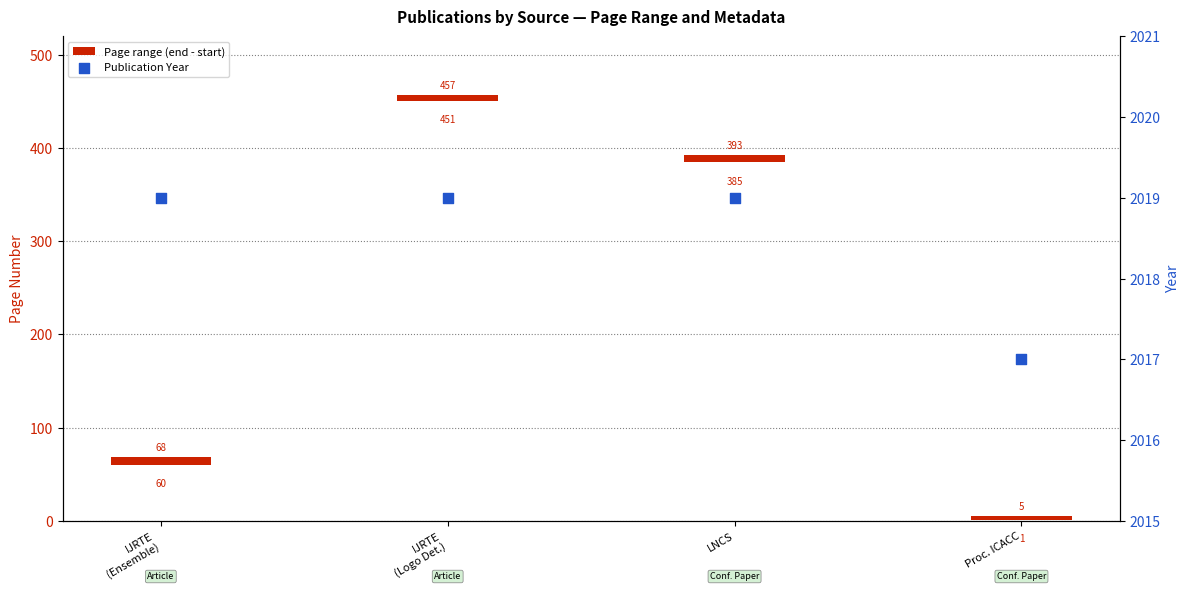

Which series has the largest Y range (max minus min)?

Page range (end - start)